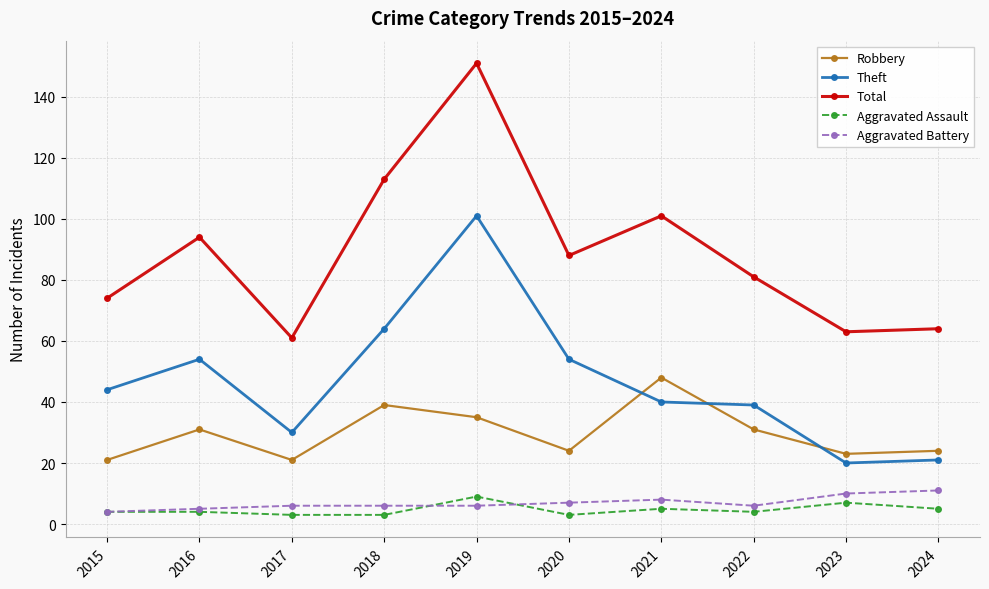

Does the chart have visible grid lines?

Yes